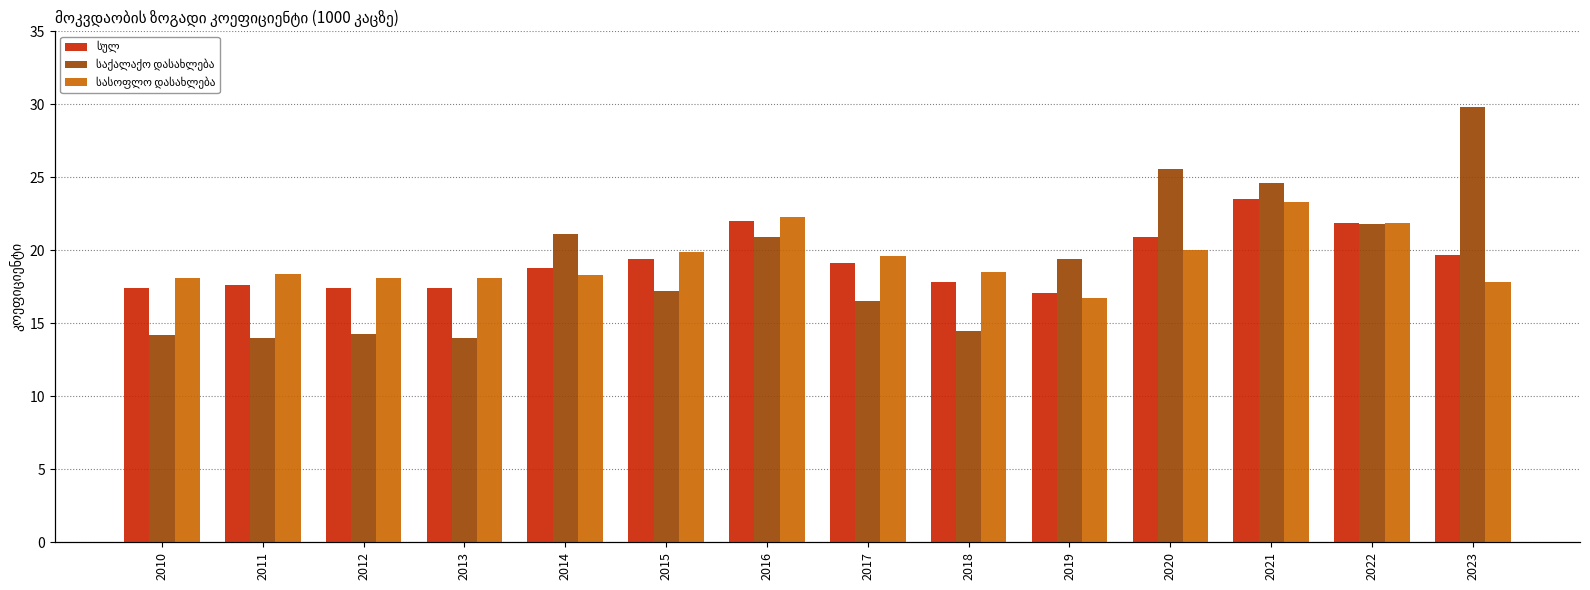

Reading right to left, list all the values displayed in this chart.

სულ: 19.7	21.9	23.5	20.9	17.1	17.8	19.1	22.0	19.4	18.8	17.4	17.4	17.6	17.4
საქალაქო დასახლება: 29.8	21.8	24.6	25.6	19.4	14.5	16.5	20.9	17.2	21.1	14.0	14.3	14.0	14.2
სასოფლო დასახლება: 17.8	21.9	23.3	20.0	16.7	18.5	19.6	22.3	19.9	18.3	18.1	18.1	18.4	18.1